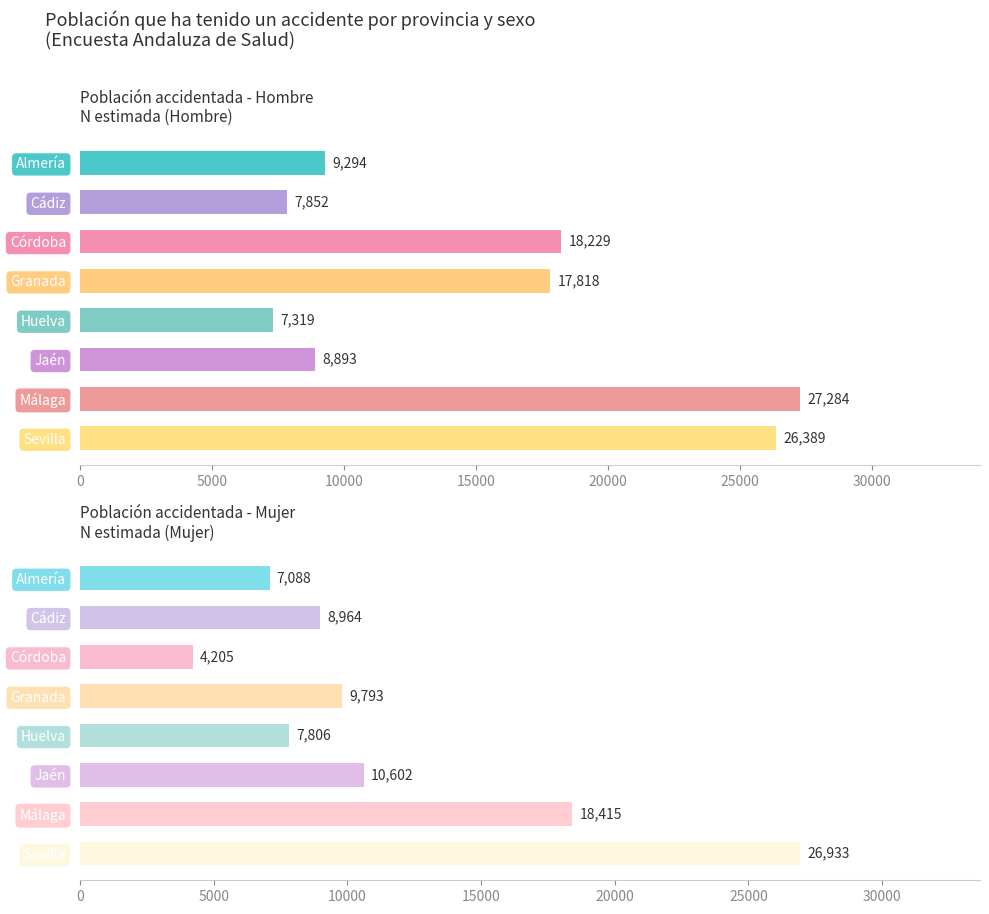

How many data points in N estimada (Hombre) are less than 17818?

4